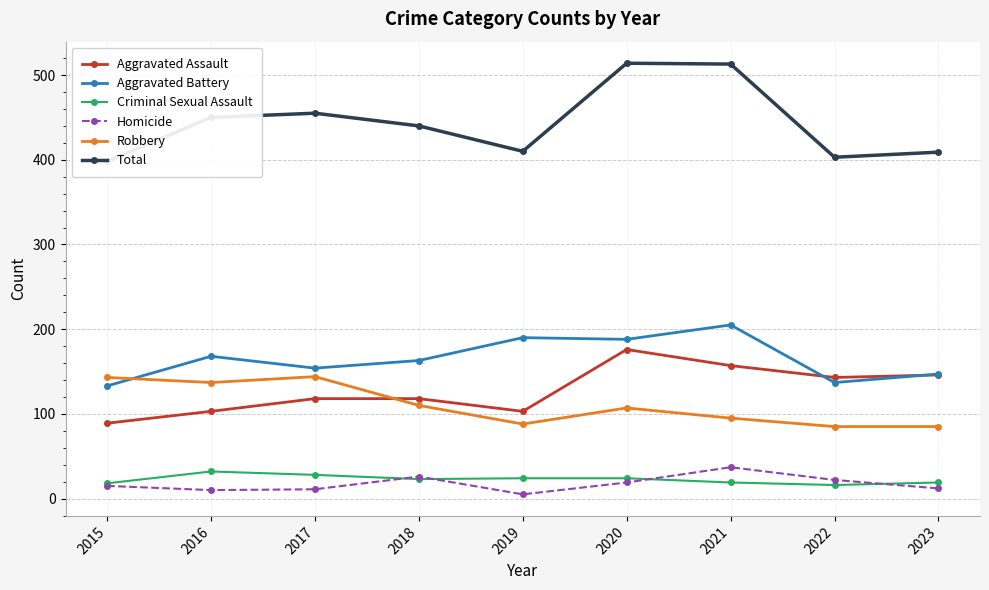

How many data points in Criminal Sexual Assault are above 23?

4